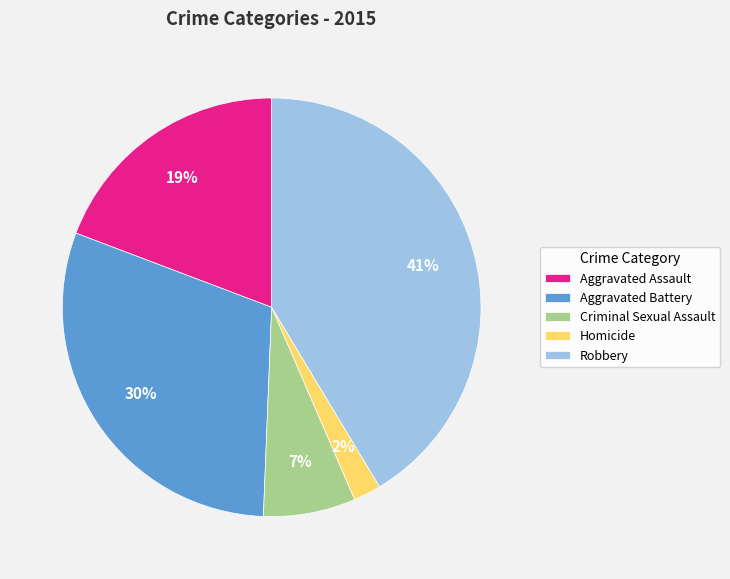

Do Criminal Sexual Assault and Robbery together represent more than half of the pie?

No